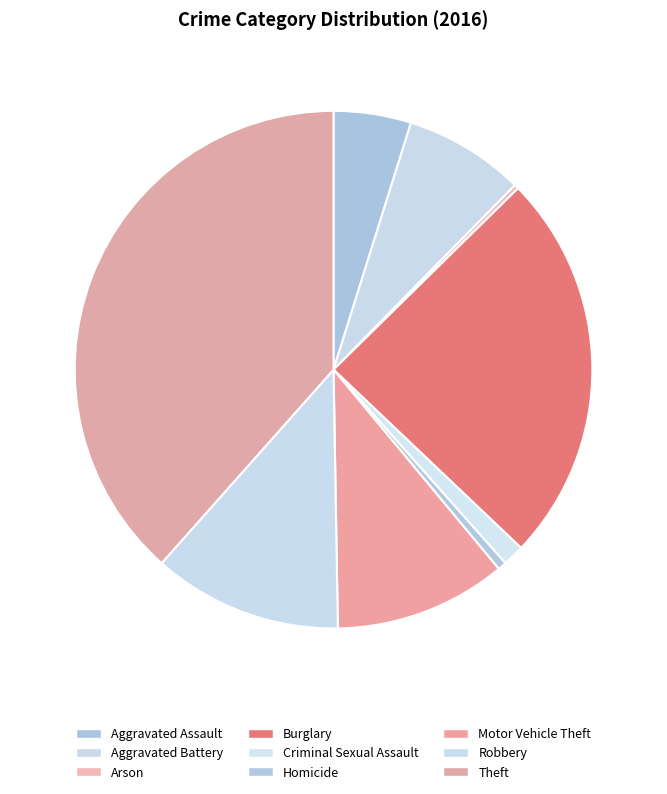

Is there any slice that represents more than half of the pie?

No